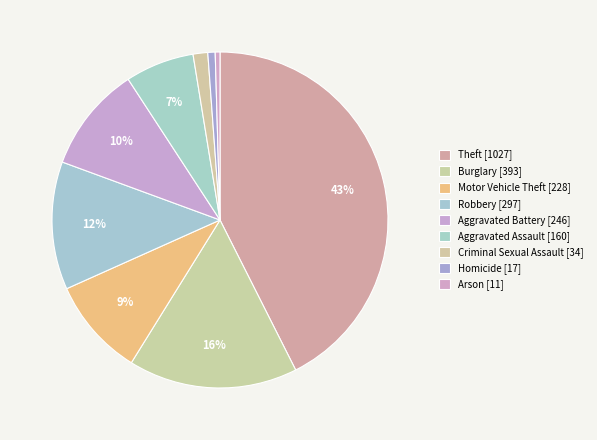

Is it true that Criminal Sexual Assault is 11% of the pie?

False